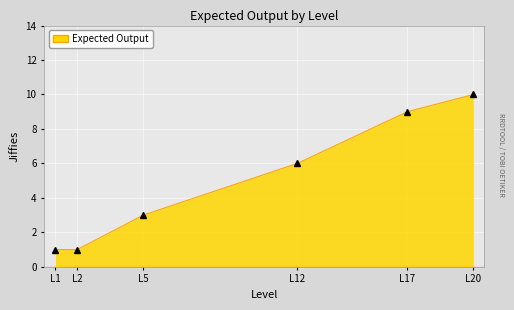

Which has a higher value, L1 or L5?

L5